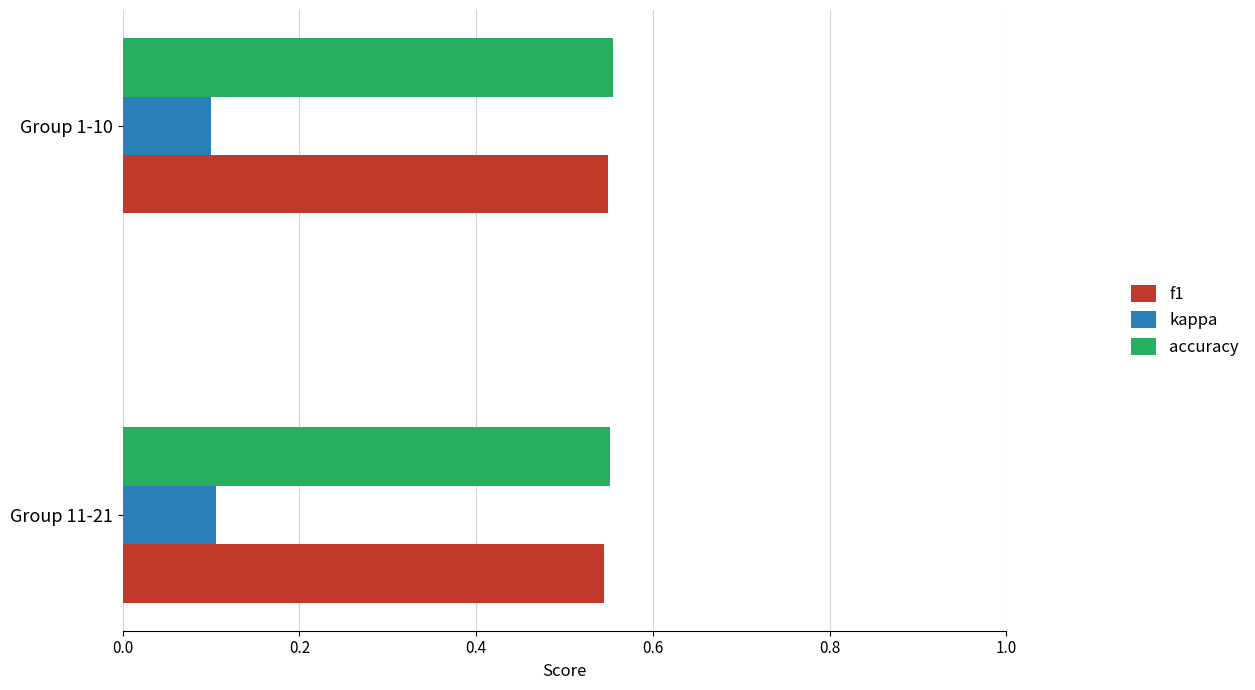

How many distinct data groups are displayed?

3